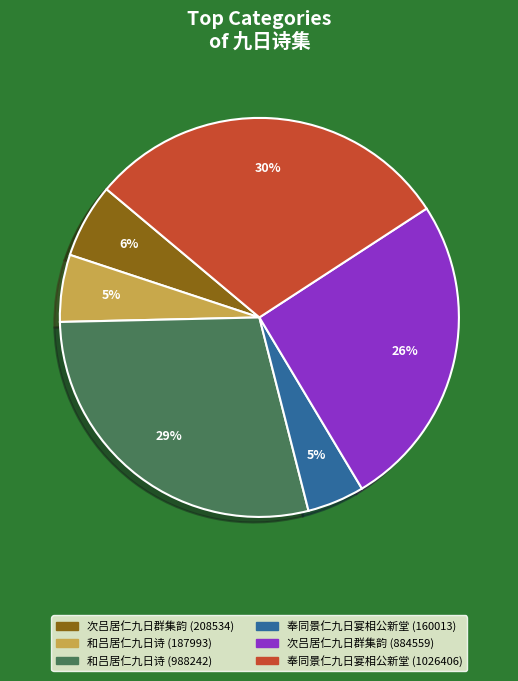

What percentage is the 和吕居仁九日诗 (988242) slice, to the nearest percent?

29%